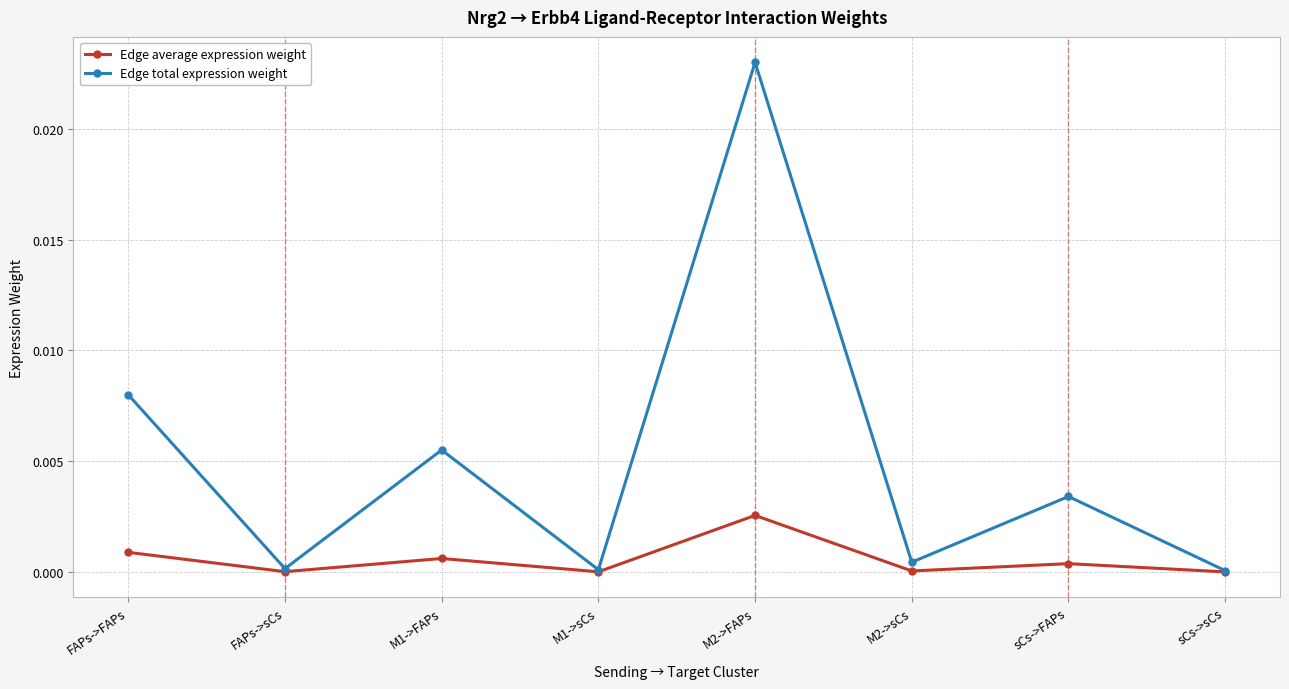

What is the label of the 2nd point from the left?

FAPs->sCs